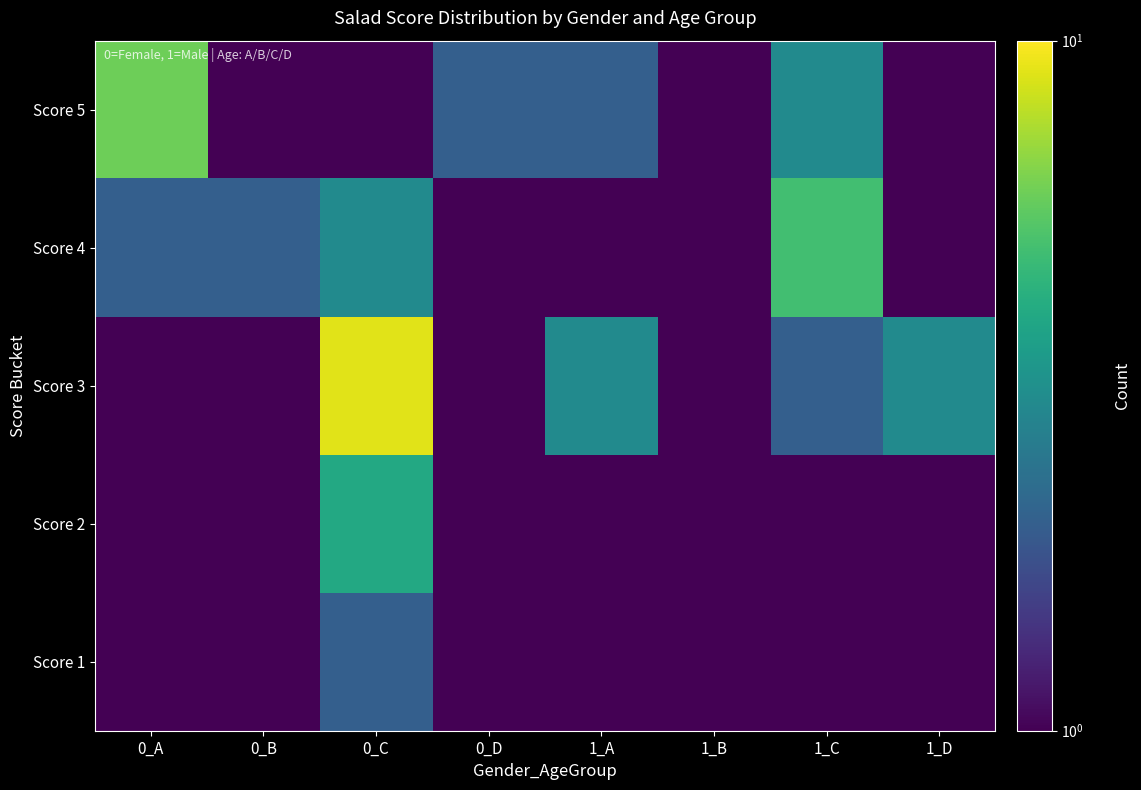

Reading left to right, what are all the values shown in this chart?

Score 1: 0_A=0.5	0_B=1.0	0_C=2.0	0_D=0.5	1_A=1.0	1_B=0.5	1_C=0.5	1_D=0.5
Score 2: 0_A=1.0	0_B=0.5	0_C=4.0	0_D=0.5	1_A=0.5	1_B=0.5	1_C=1.0	1_D=0.5
Score 3: 0_A=1.0	0_B=0.5	0_C=9.0	0_D=1.0	1_A=3.0	1_B=1.0	1_C=2.0	1_D=3.0
Score 4: 0_A=2.0	0_B=2.0	0_C=3.0	0_D=0.5	1_A=0.5	1_B=1.0	1_C=5.0	1_D=0.5
Score 5: 0_A=6.0	0_B=0.5	0_C=1.0	0_D=2.0	1_A=2.0	1_B=0.5	1_C=3.0	1_D=1.0